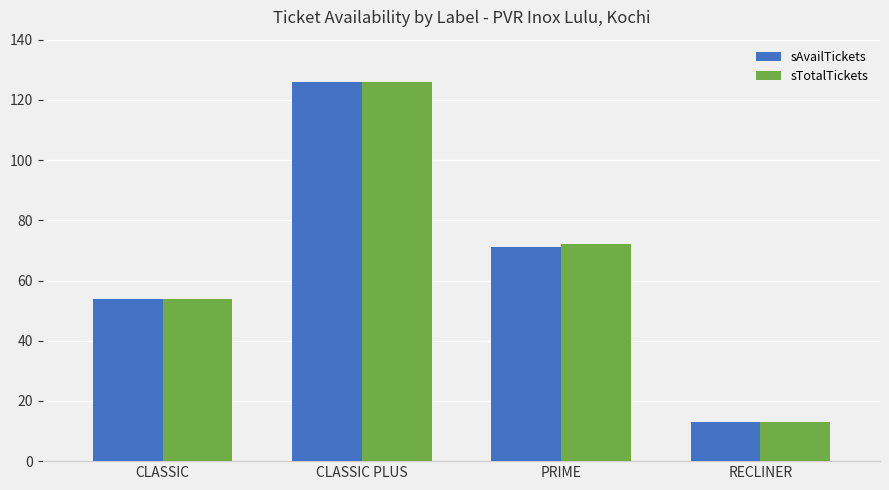

At which category is the sum across all series the highest?

CLASSIC PLUS